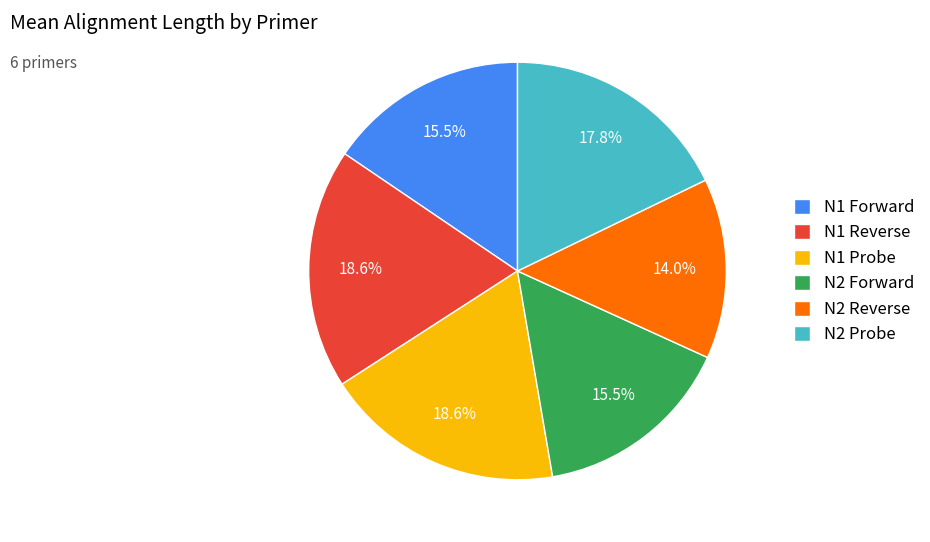

Is it true that N2 Reverse is 27% of the pie?

False